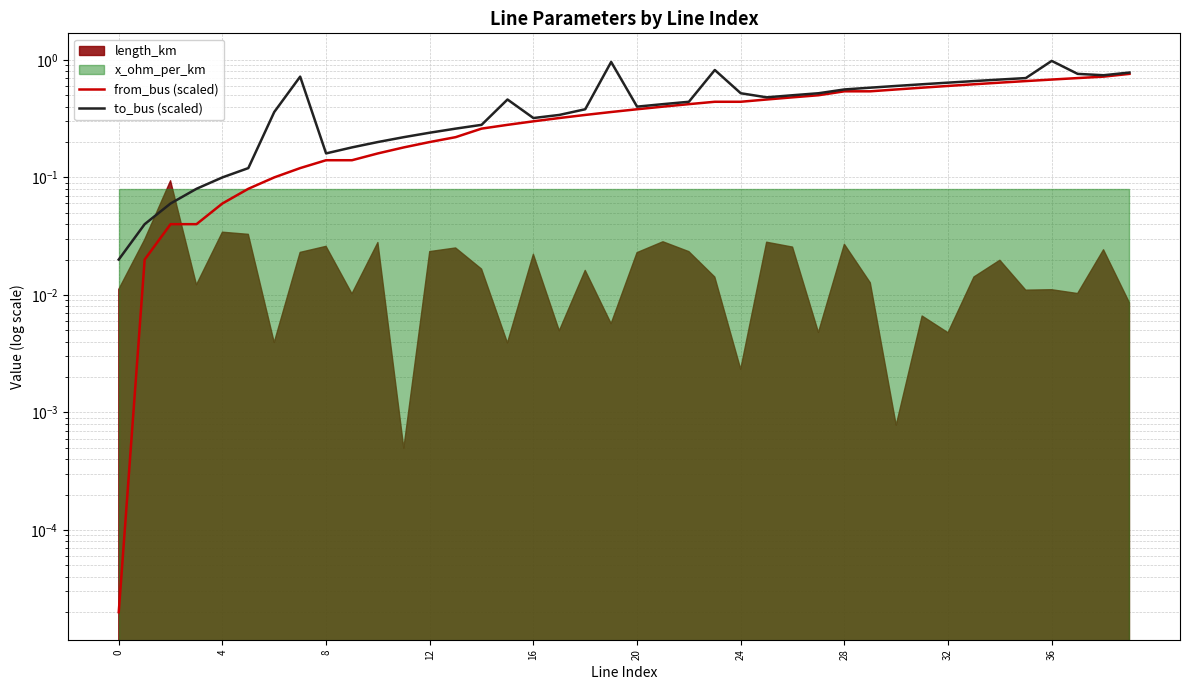

At how many categories does at least one series exceed 0?

40